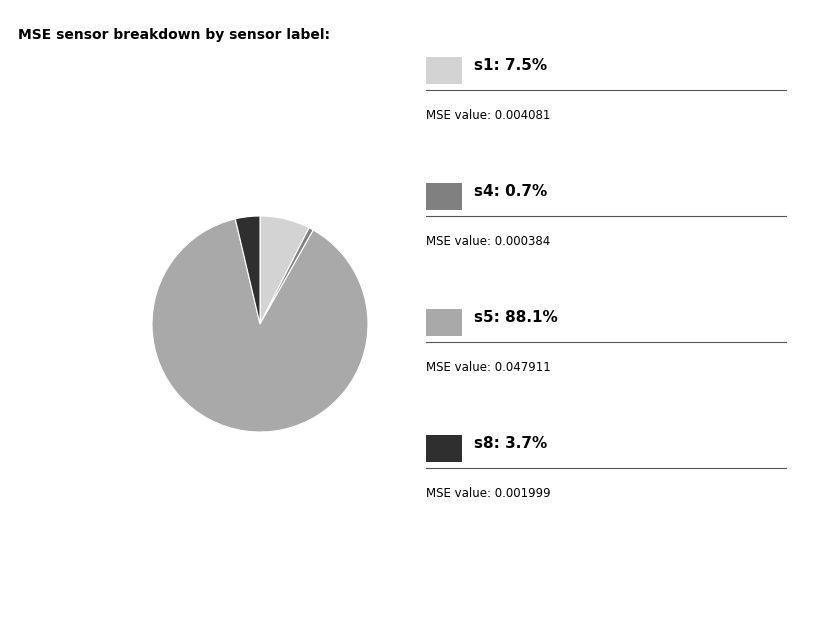

Is there a majority slice in this chart?

Yes